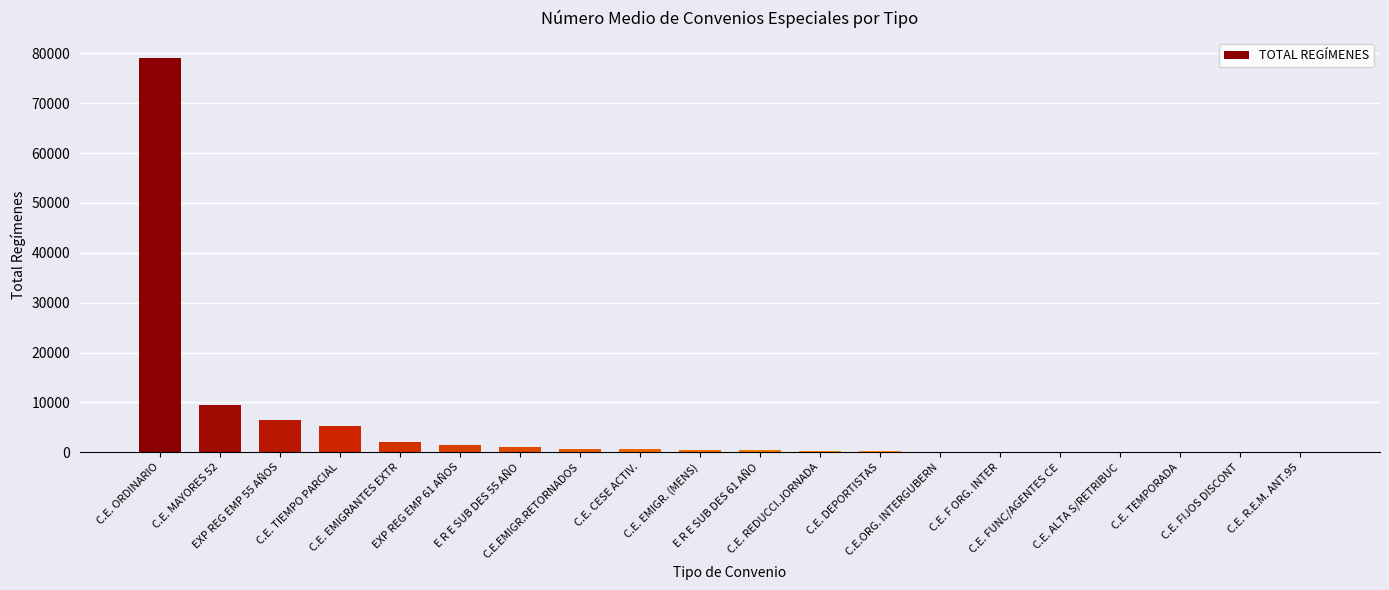

What is the sum of all values?

107701